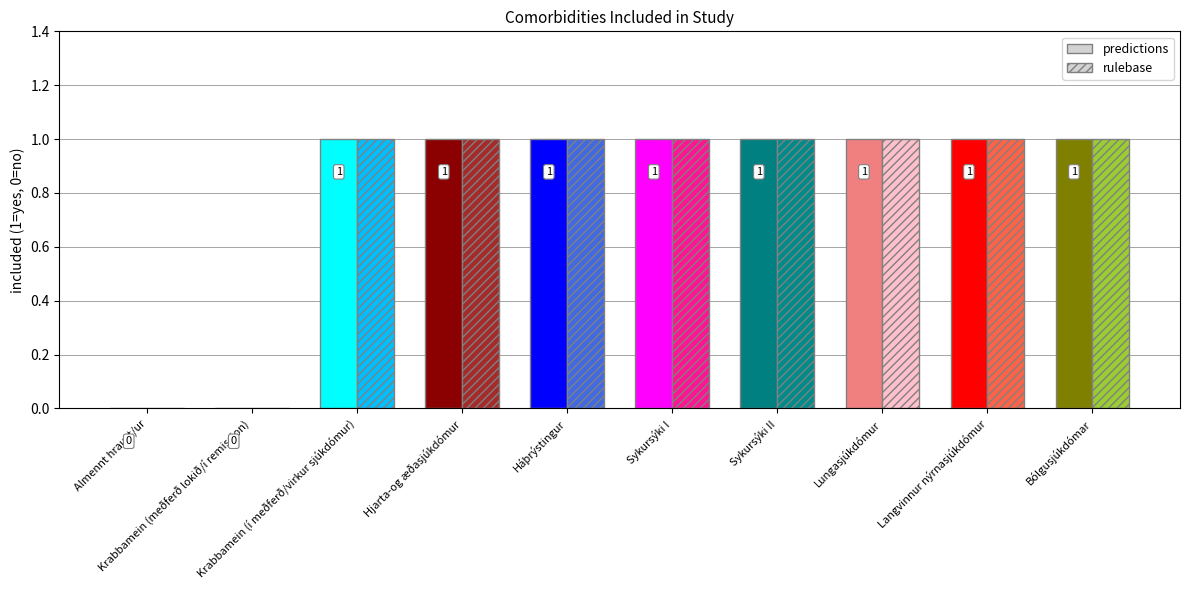

How many rulebase values are between 1 and 2?

8